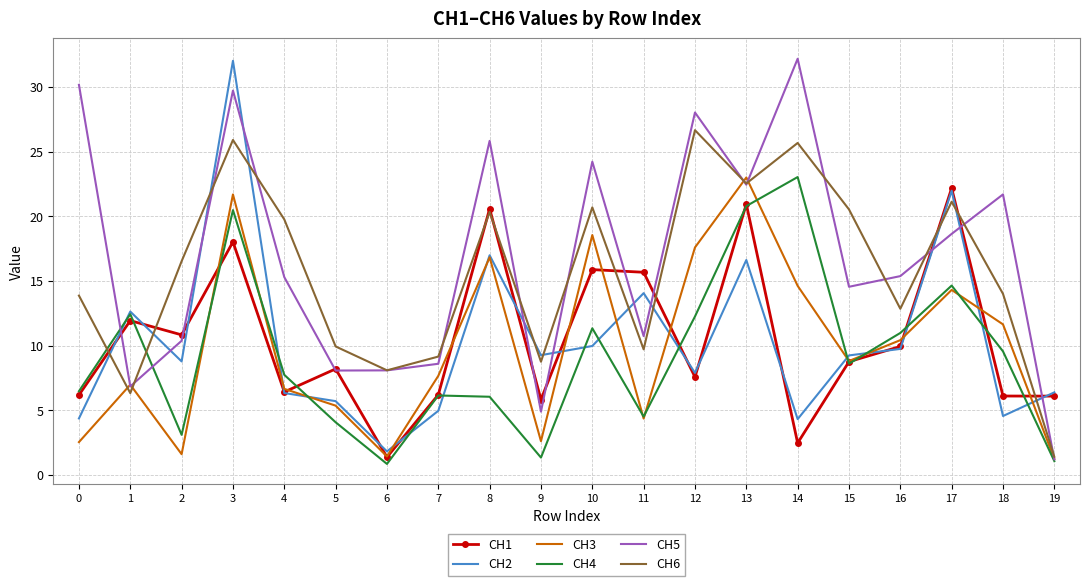

The value of CH1 at 2 is 4.0. True or false?

False